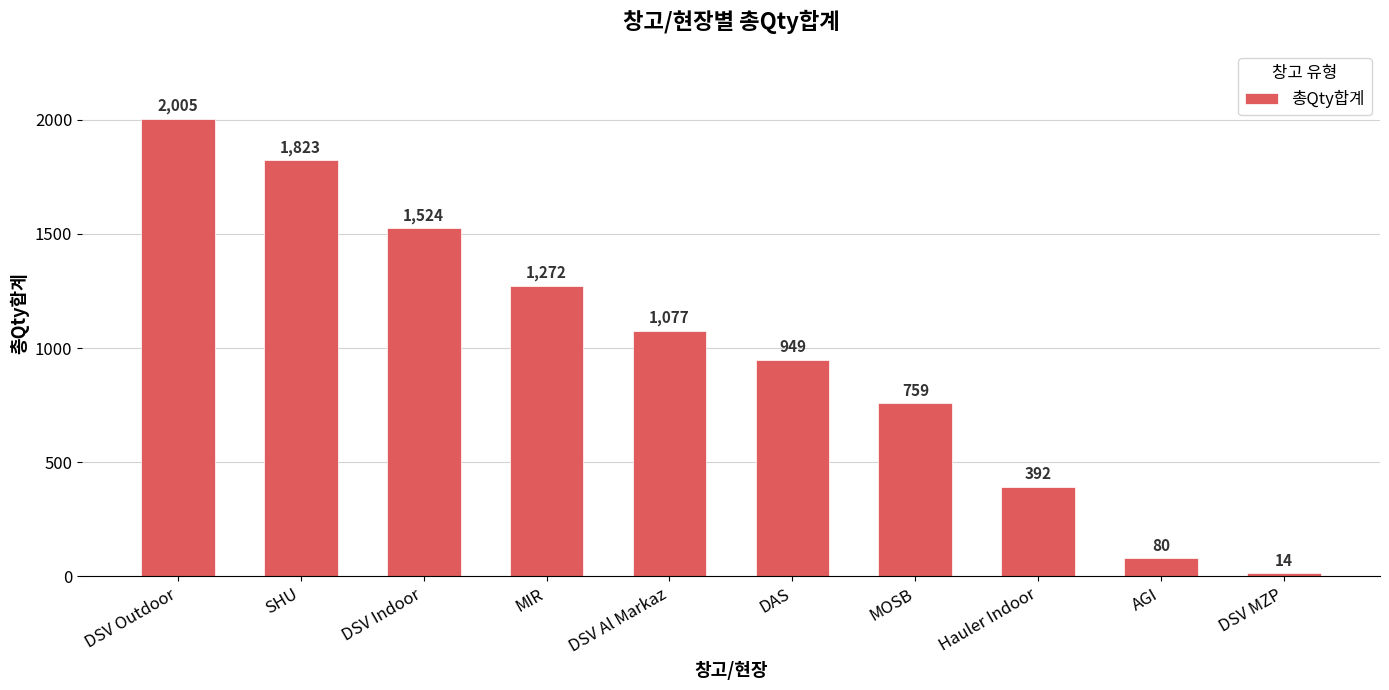

What is the maximum value shown in the chart?

2005